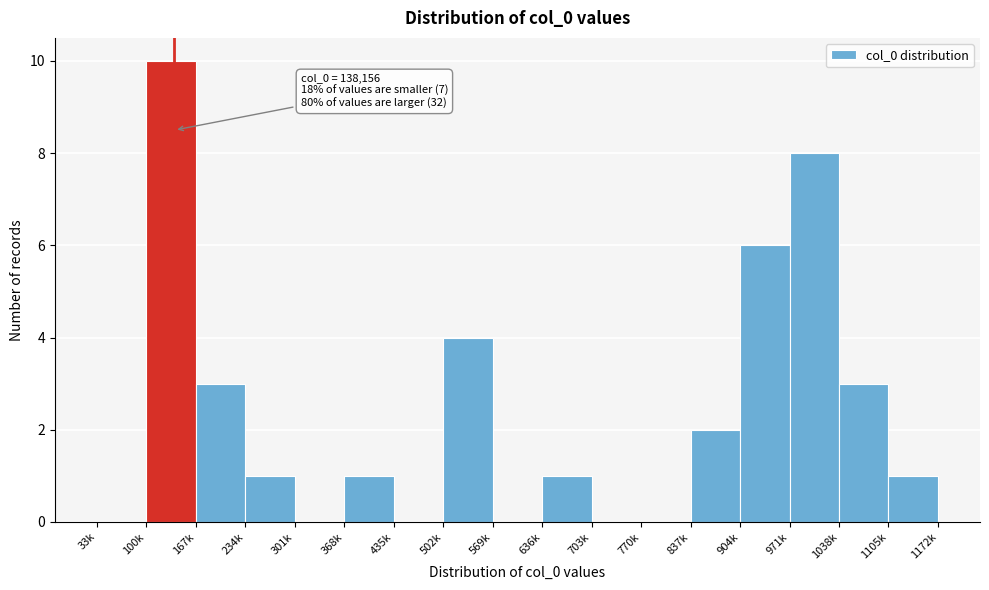

Reading left to right, what are all the values shown in this chart?

33k=0	100k=10	167k=3	234k=1	301k=0	368k=1	435k=0	502k=4	569k=0	636k=1	703k=0	770k=0	837k=2	904k=6	971k=8	1038k=3	1105k=1